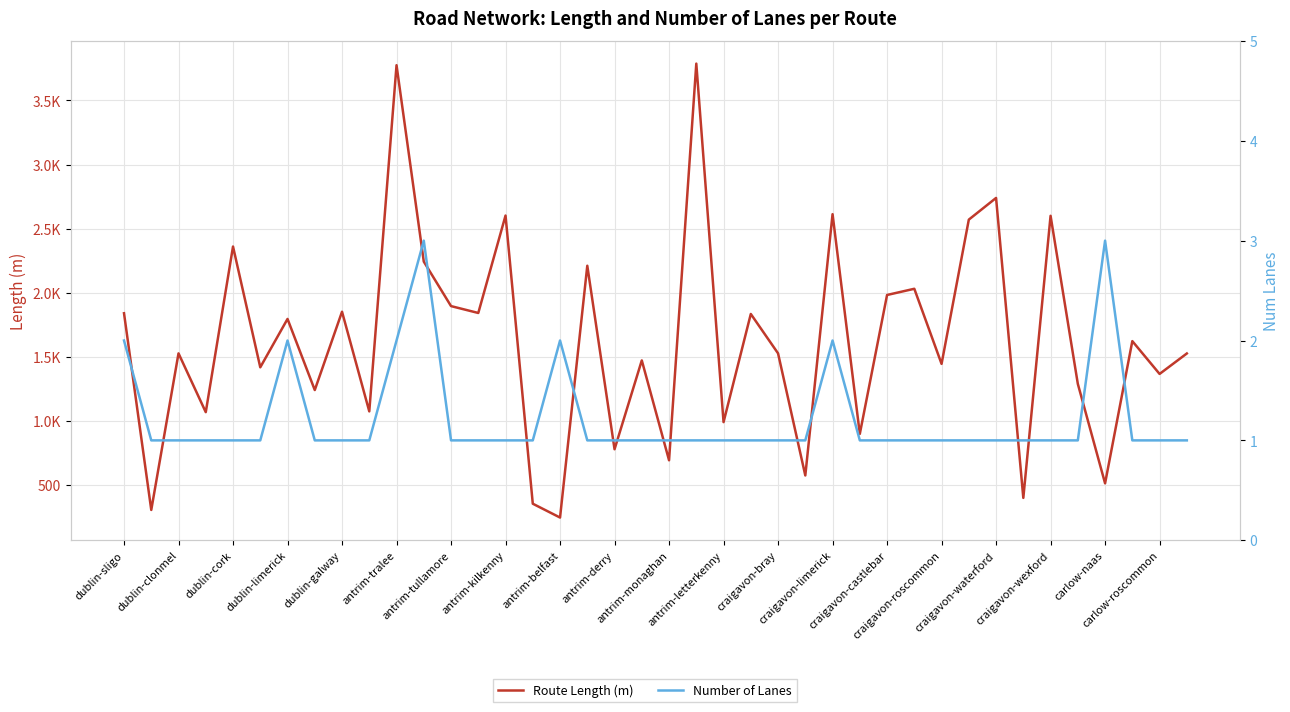

How many values in the Route Length (m) series are below 1528?

20